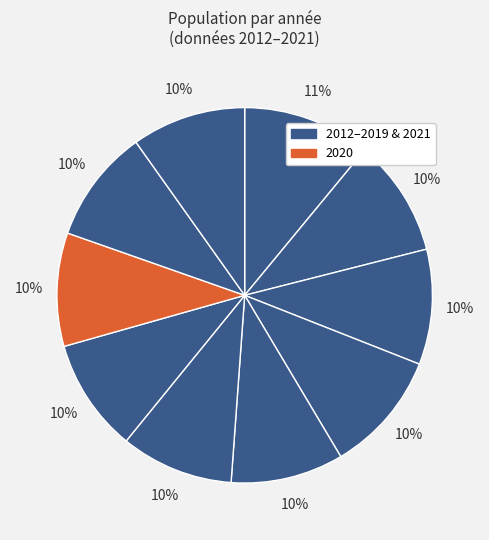

How many slices are in this pie chart?

10